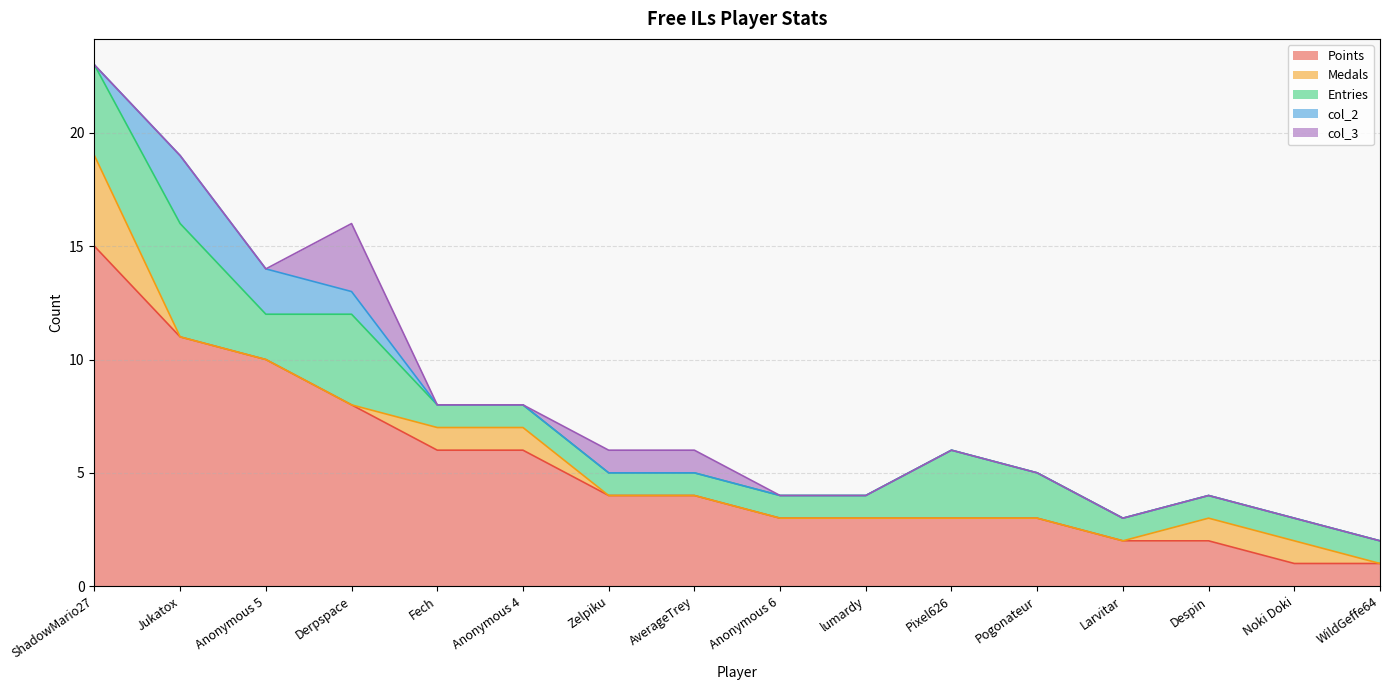

At which category does col_3 reach its first local peak?

Derpspace